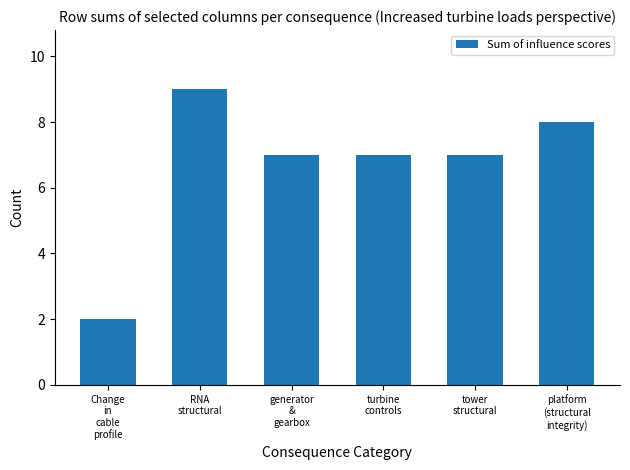

The chart shows a value of 10 at turbine
controls. True or false?

False